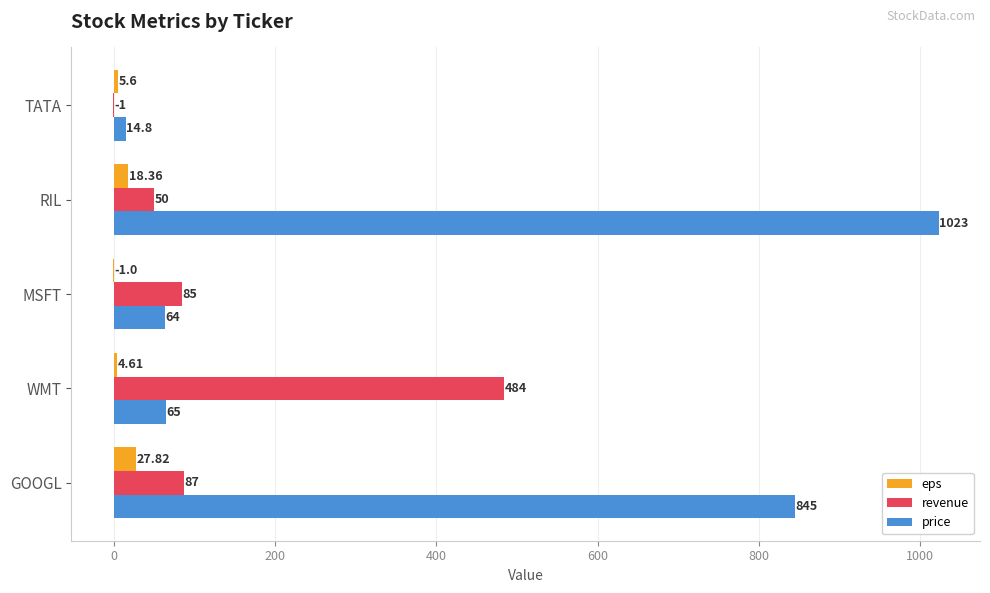

At which label is price closest to 518?

GOOGL